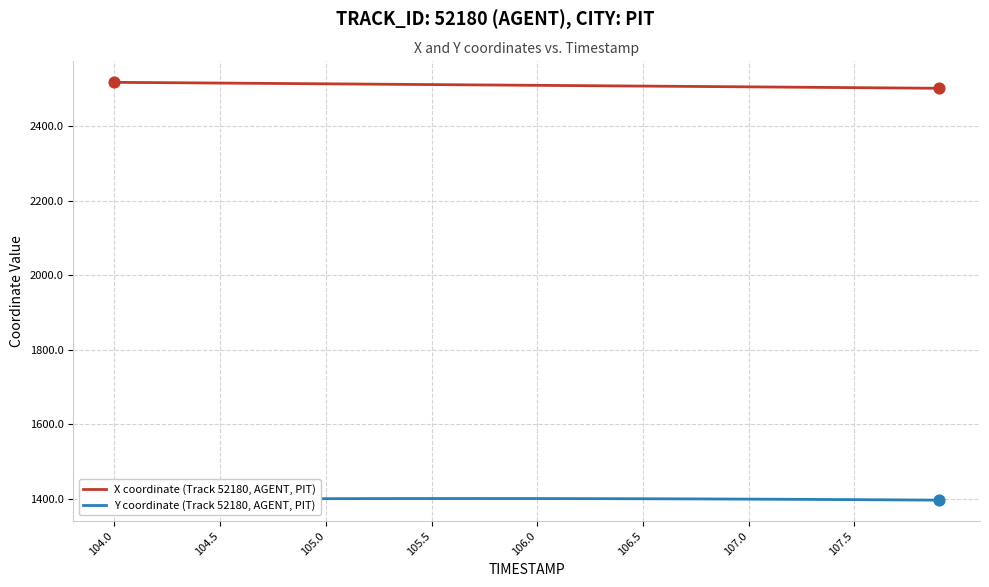

What is the minimum value for X coordinate (Track 52180, AGENT, PIT)?

2502.2